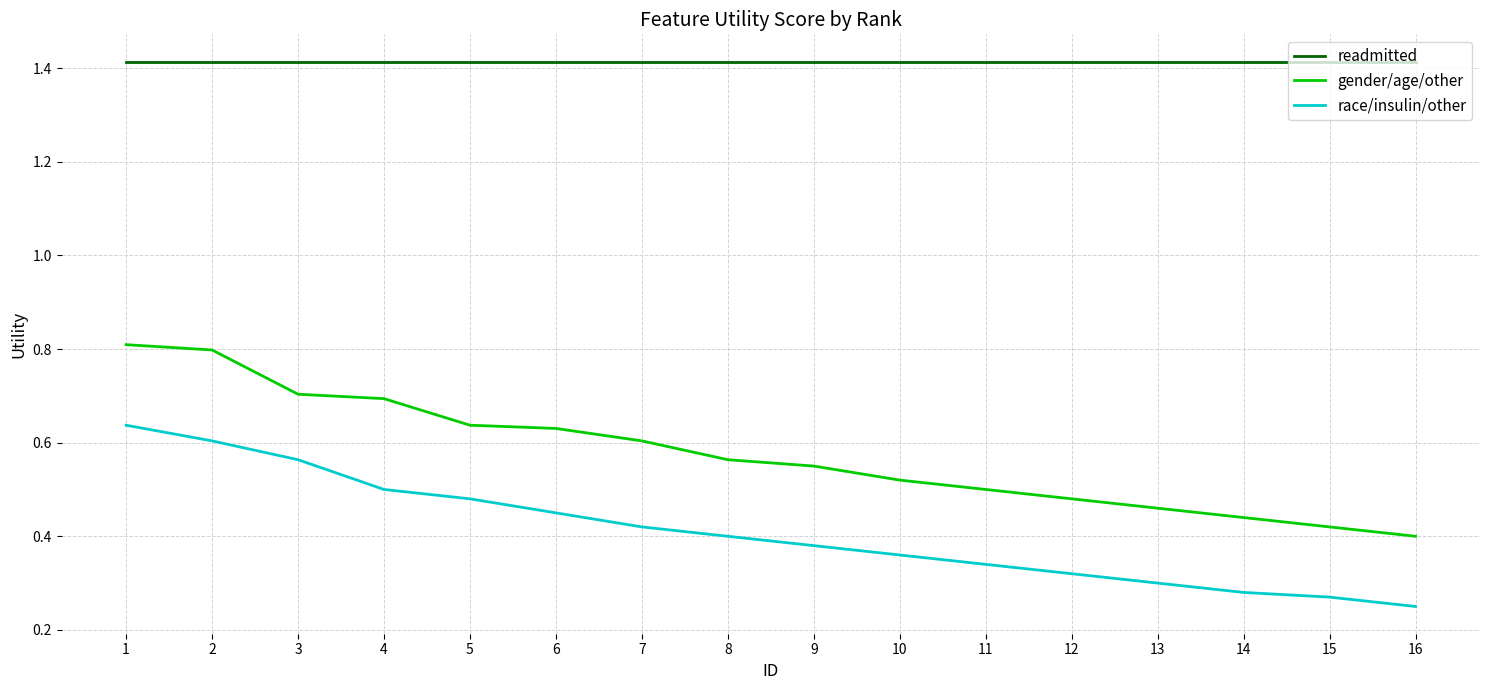

What is the difference between the highest and lowest values at 5?

0.9